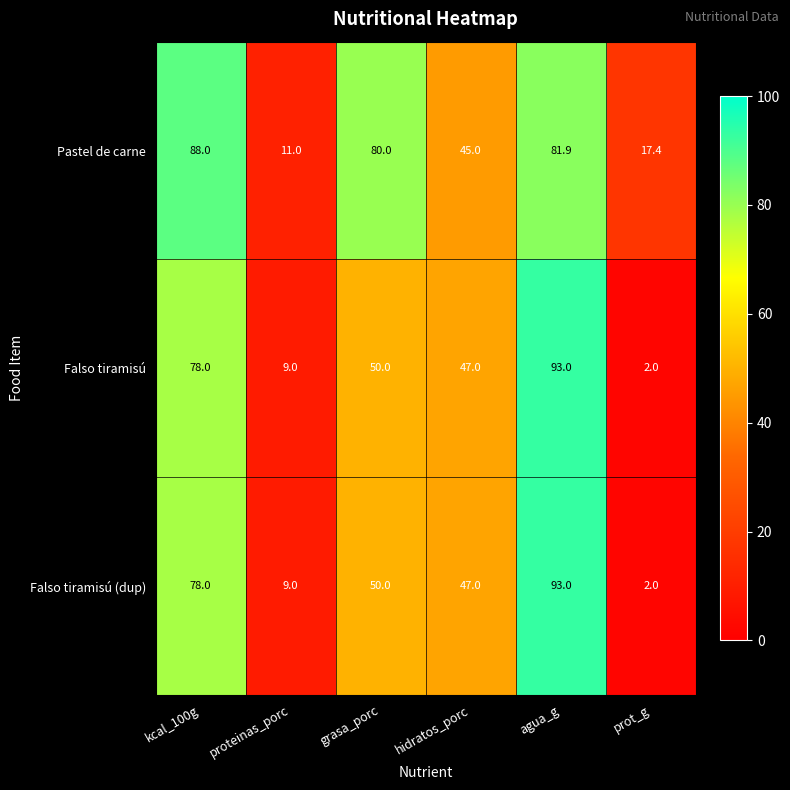

The value of Falso tiramisú at grasa_porc is 27.4. True or false?

False